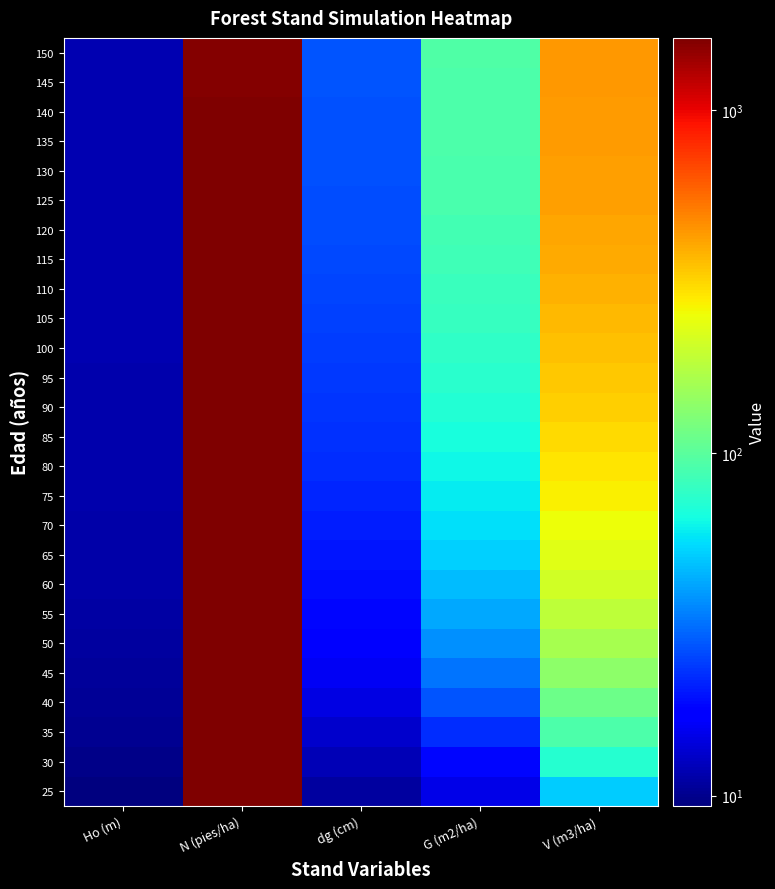

At how many categories does at least one series exceed 48?

3